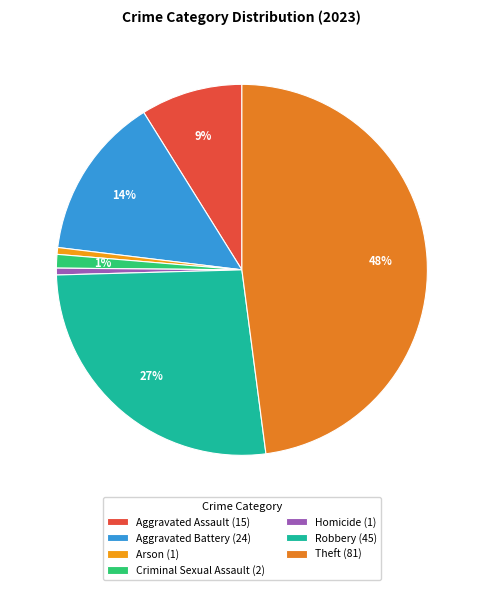

Count the number of slices in the pie.

7